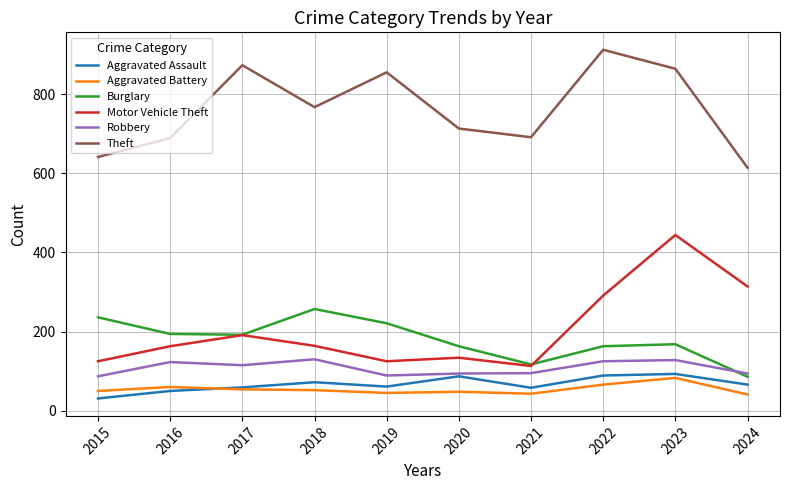

What is the sum of the Robbery values at 2022 and 2018?

255